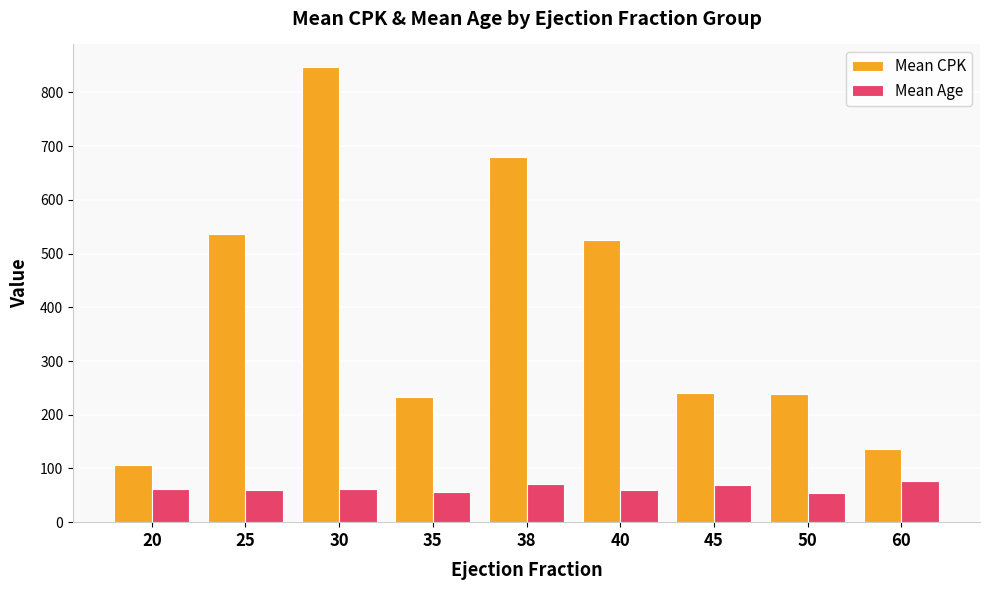

At which category is the sum across all series the highest?

30